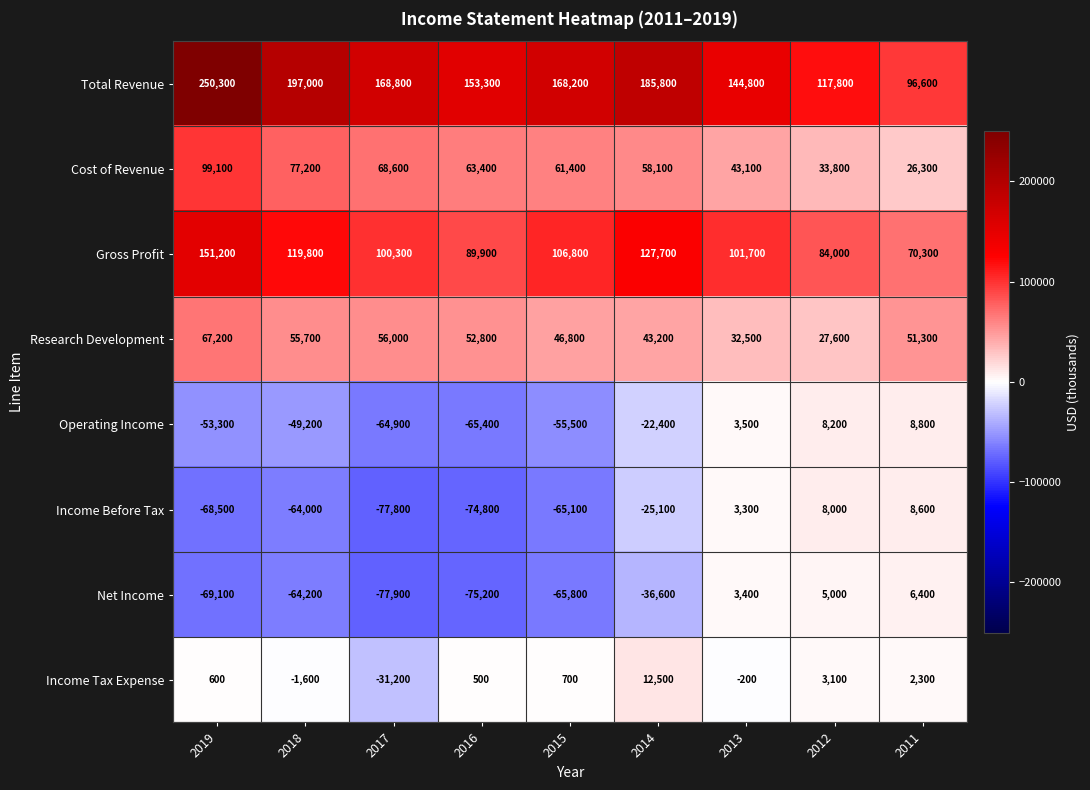

The Net Income series shows -69100 at 2019. True or false?

True